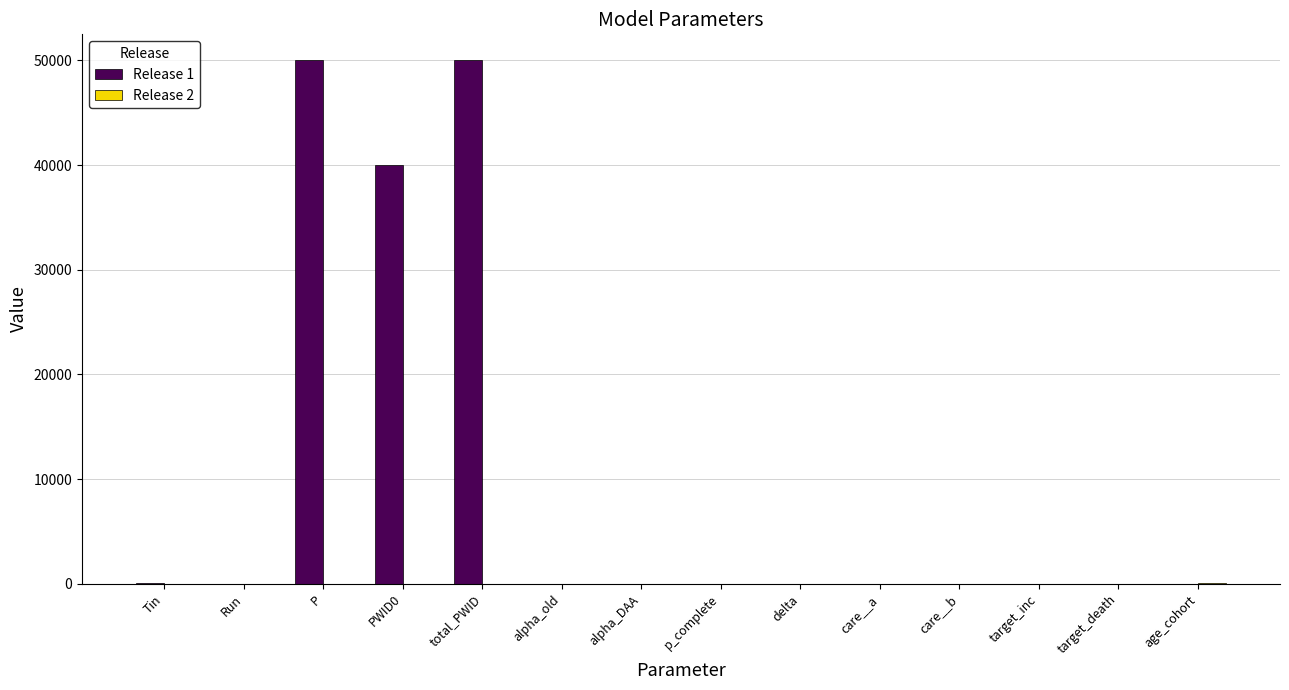

Is it true that Release 1 equals 18428.5 at delta?

False